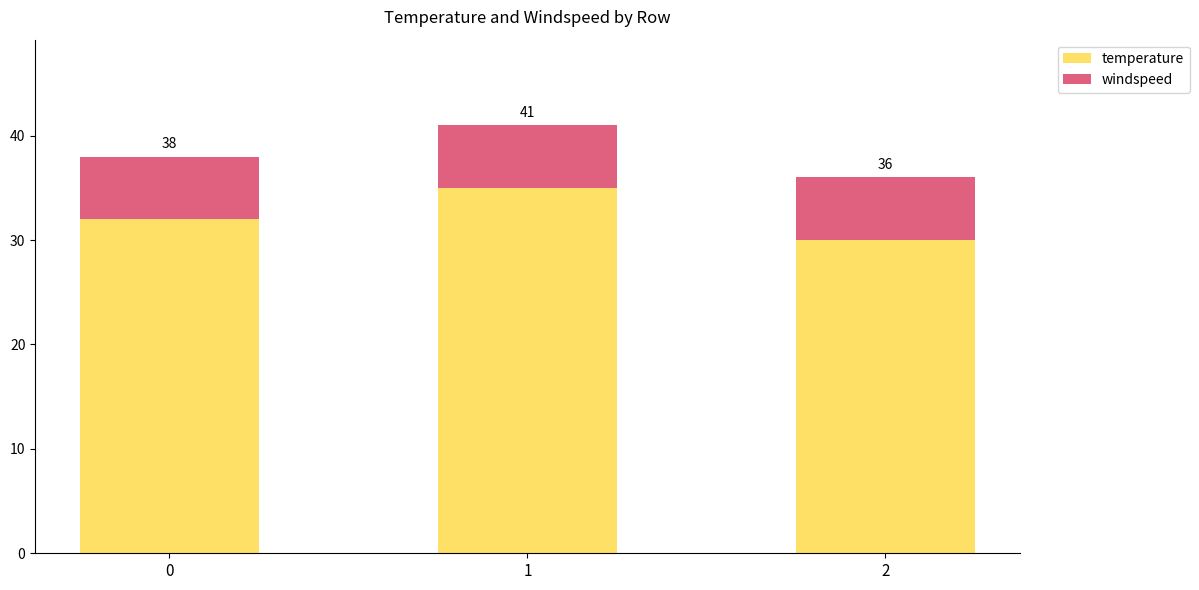

Rank the series at 1 from lowest to highest value.

windspeed, temperature